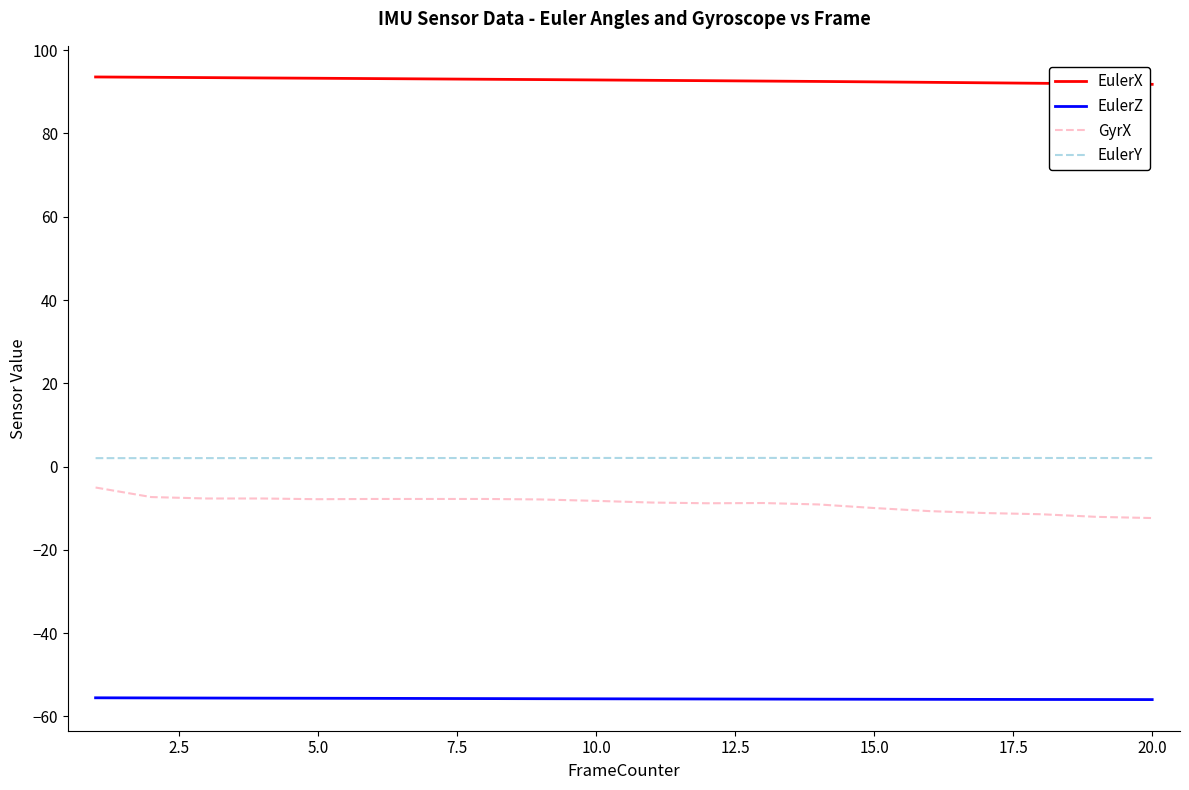

What is the highest value of the GyrX series?

-5.0